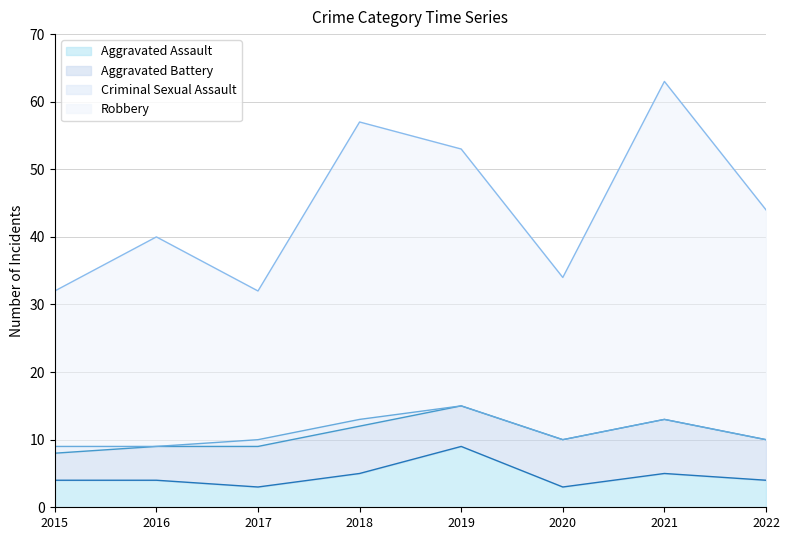

Rank the categories by Aggravated Assault value from highest to lowest.

2019, 2018, 2021, 2015, 2016, 2022, 2017, 2020